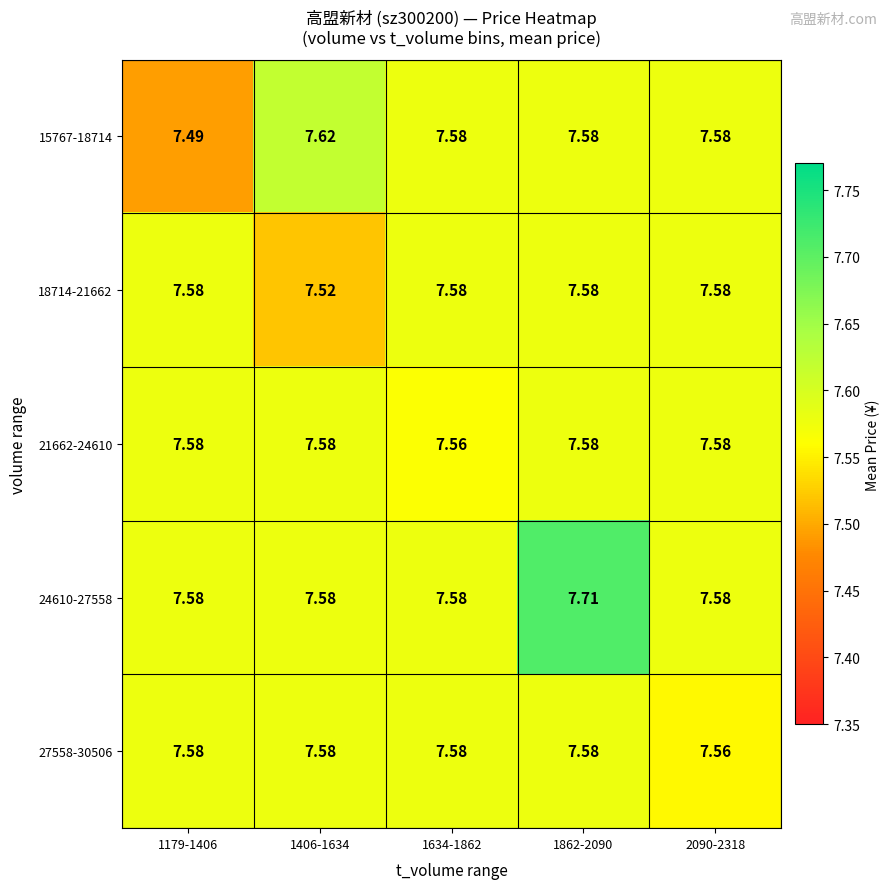

At how many categories does at least one series exceed 7?

5